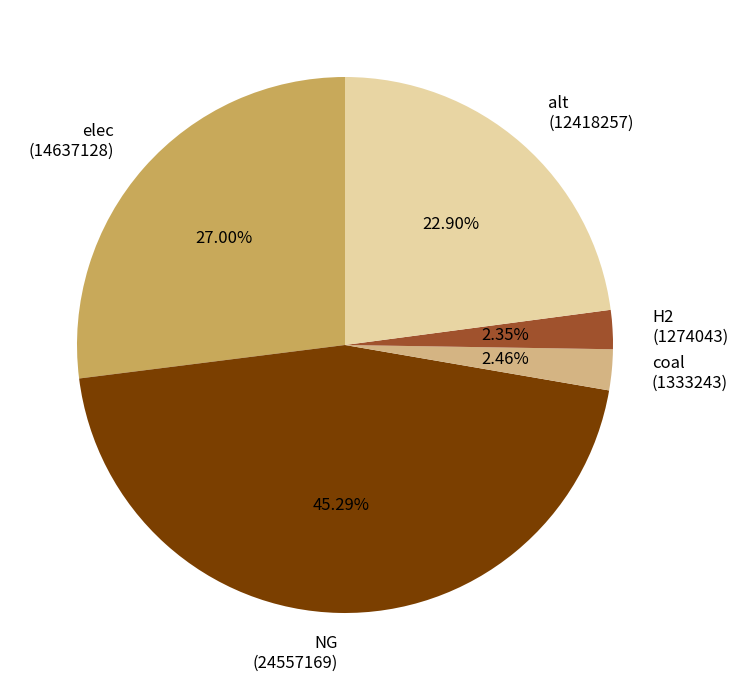

To the nearest percent, what portion does coal represent?

2%